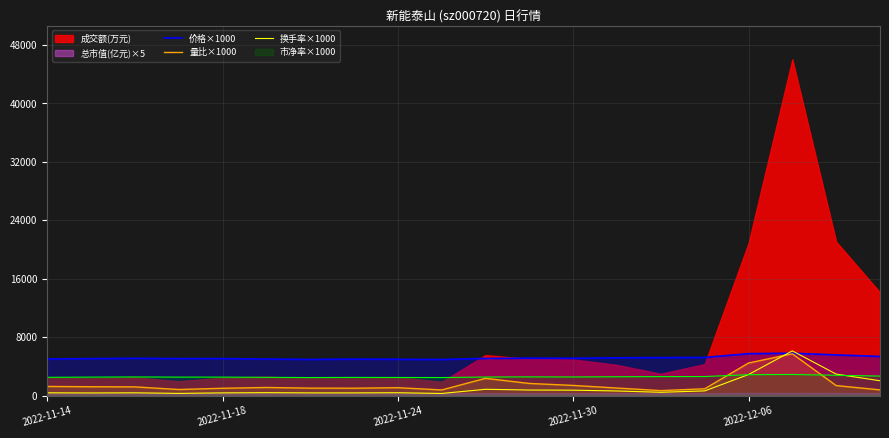

What is the average value of the 换手率×1000 series?

1083.0